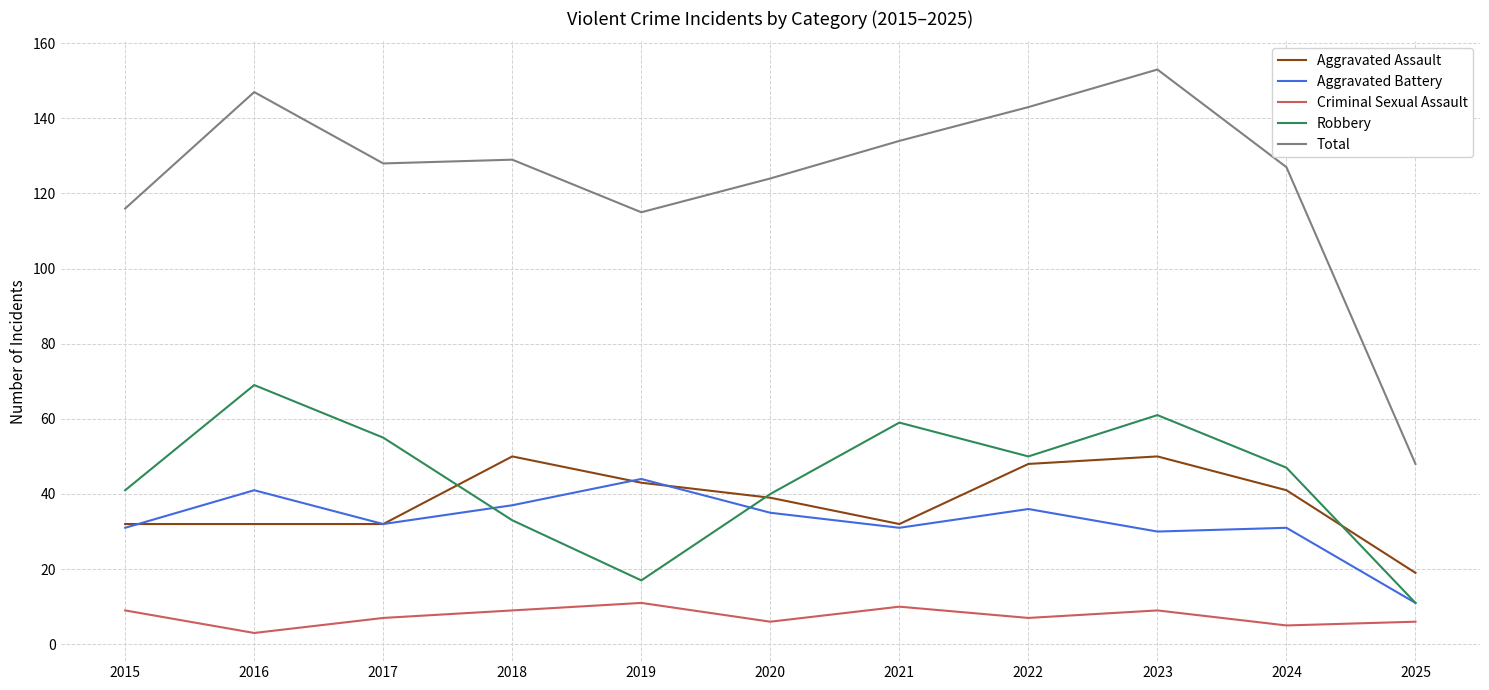

Is it true that Aggravated Assault equals 32 at 2021?

True